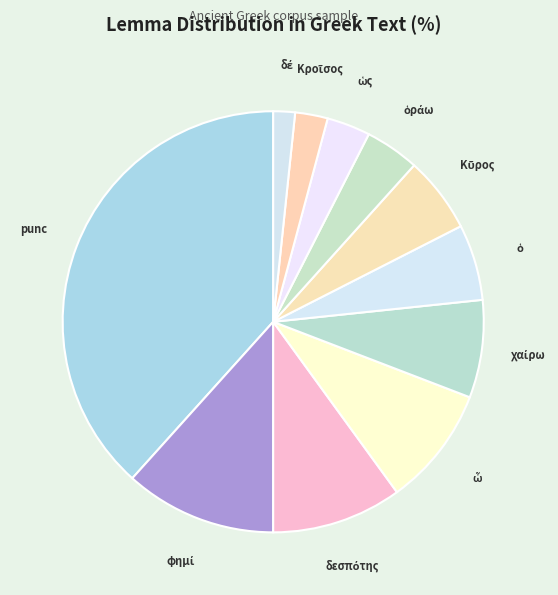

Which category has the biggest portion of the pie?

punc